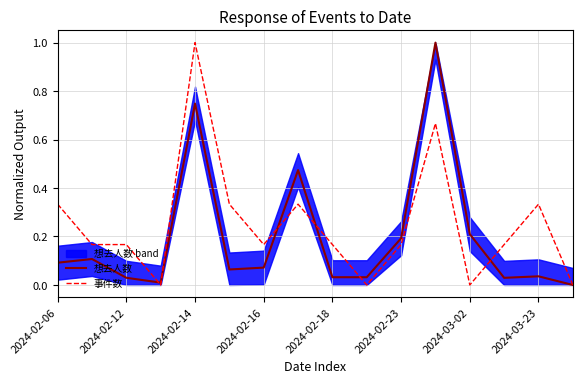

After their last crossing, which series has the higher values: 想去人数 or 事件数?

事件数